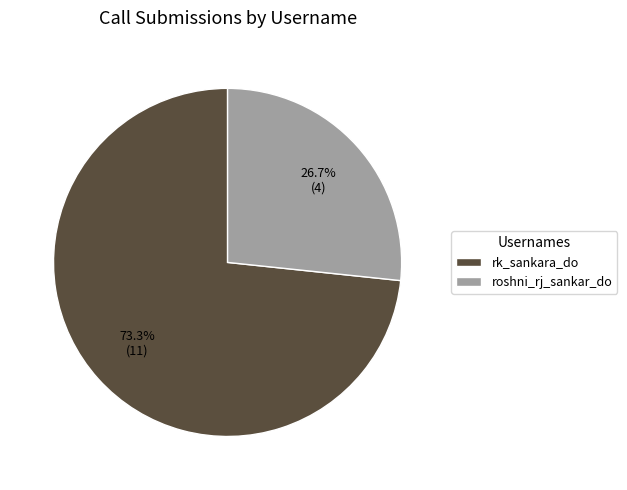

Does roshni_rj_sankar_do represent more than half of the total?

No